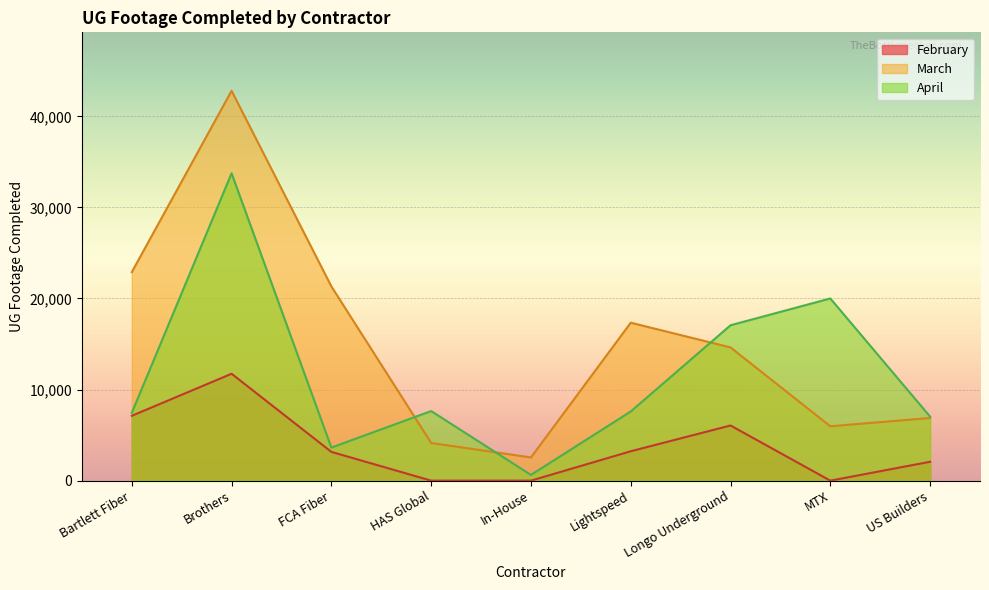

What is the difference between the highest and lowest values at Longo Underground?

11004